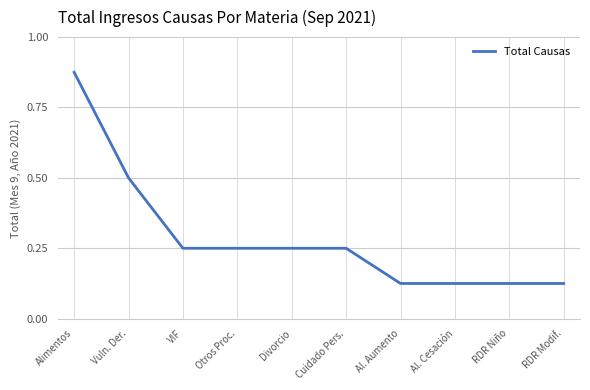

What position from the right is Vuln. Der.?

9